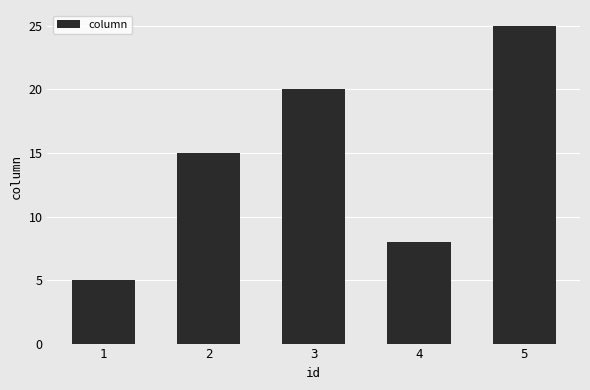

List the labels in order of value, largest first.

5, 3, 2, 4, 1